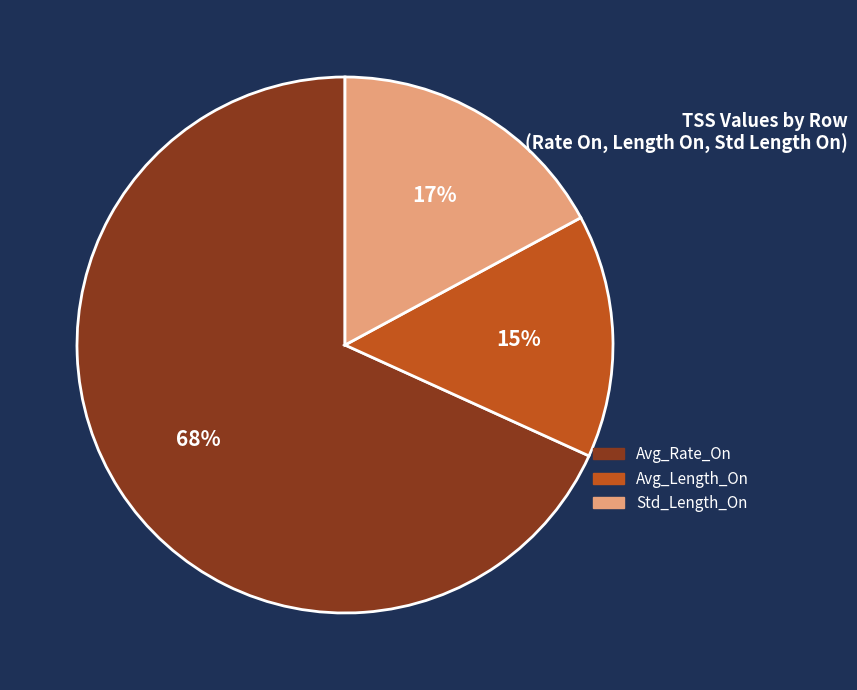

To the nearest percent, what portion does Avg_Rate_On represent?

68%